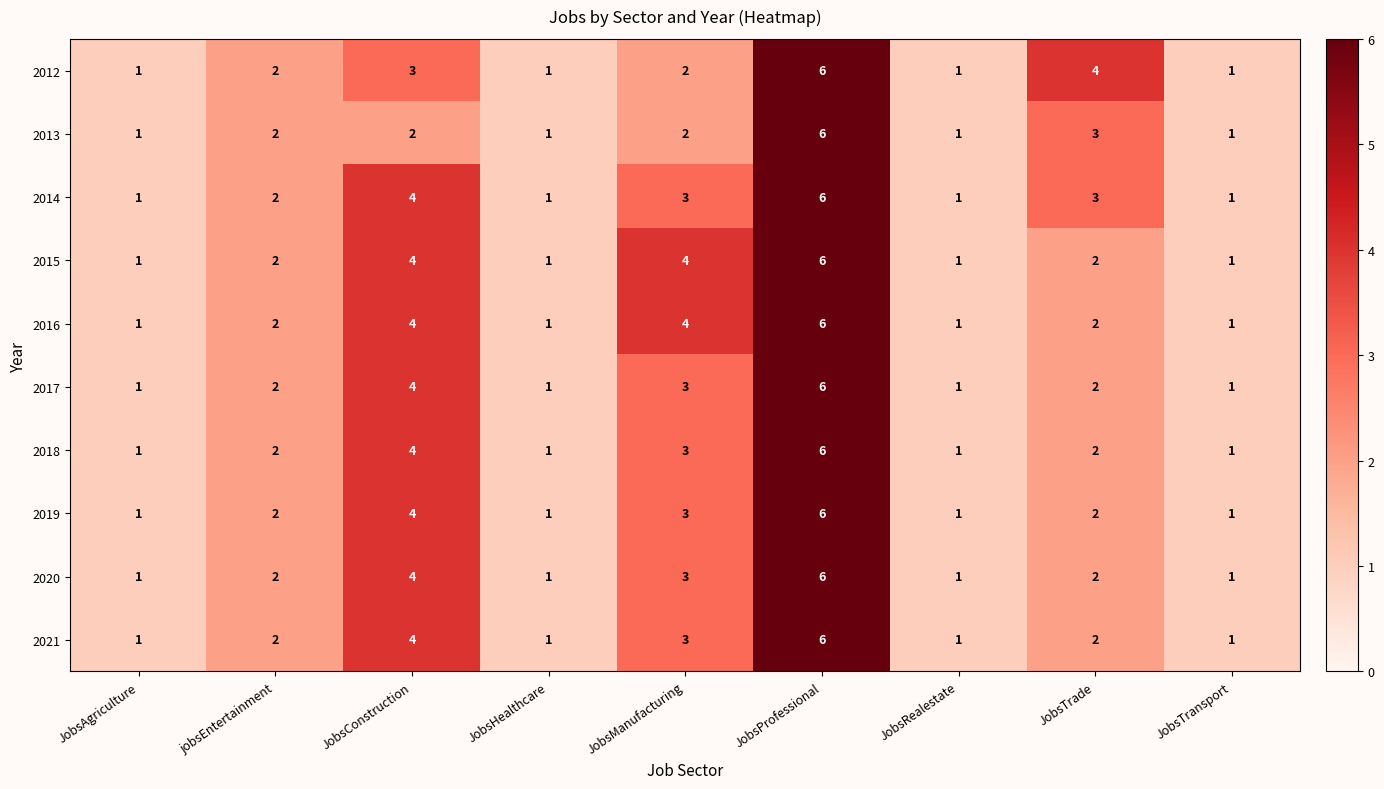

Count the 2017 values in the range 1 to 3.

7